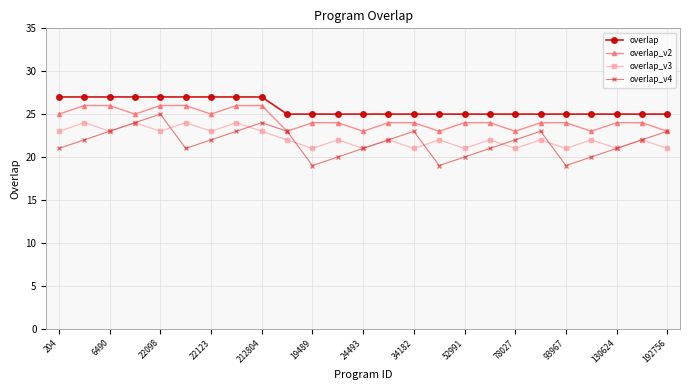

Which series has the widest spread of values?

overlap_v4